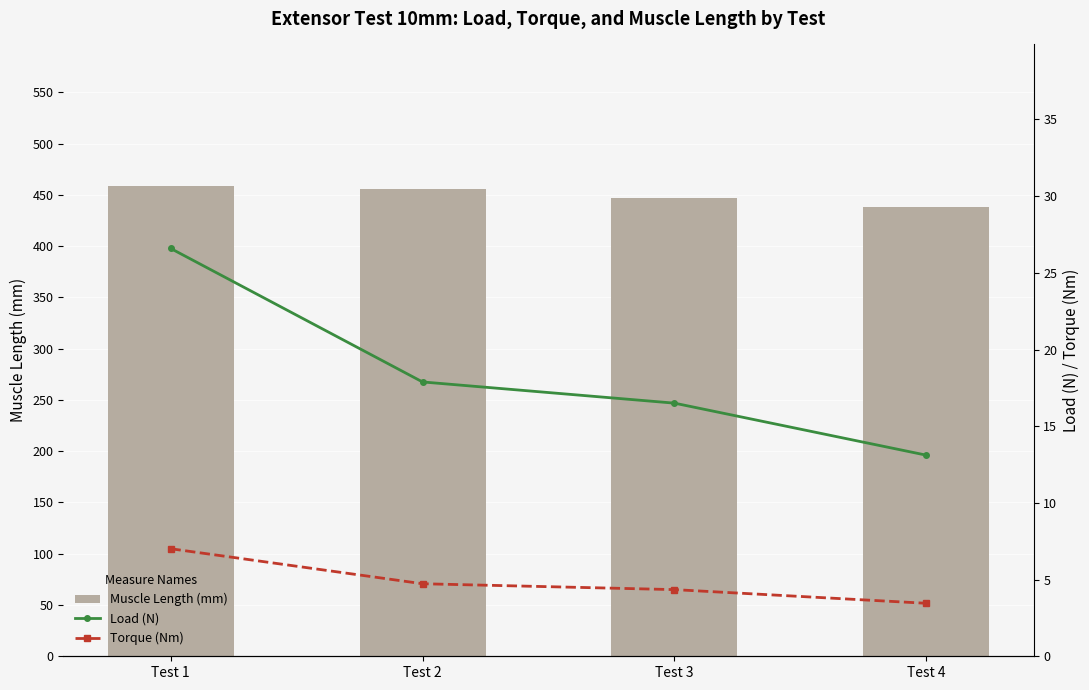

Between Test 3 and Test 2, which is larger?

Test 2